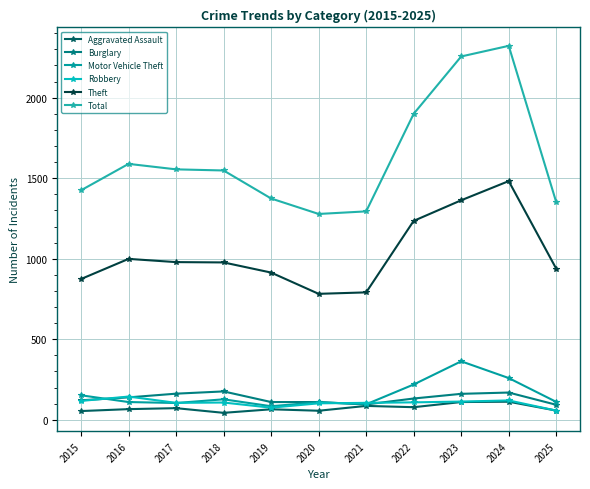

Count the number of data series in this chart.

6